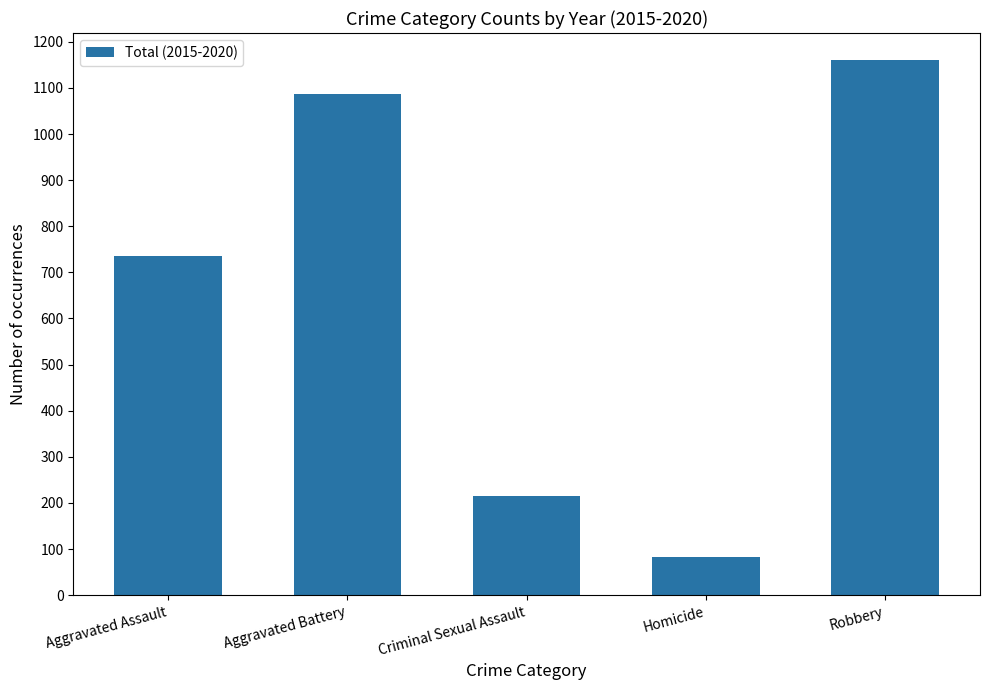

What is the sum of all values?

3280